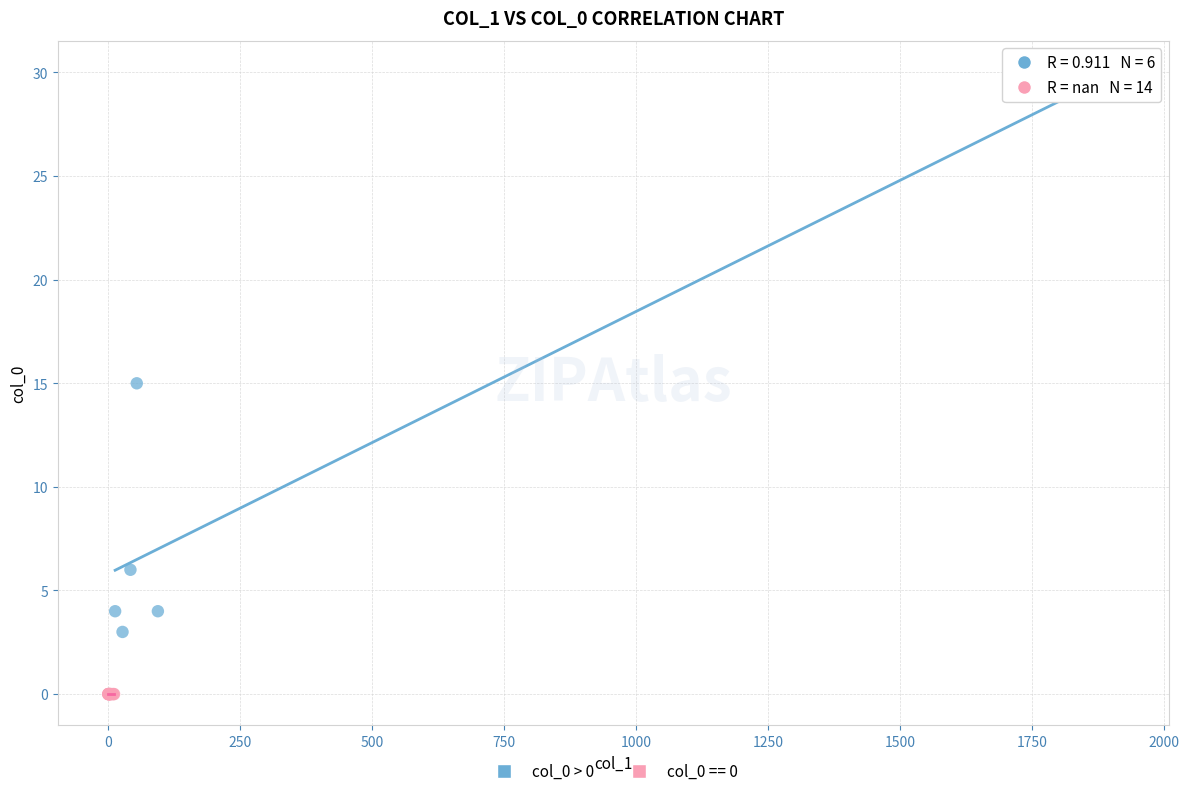

Which series contains the highest Y value?

col_0 > 0